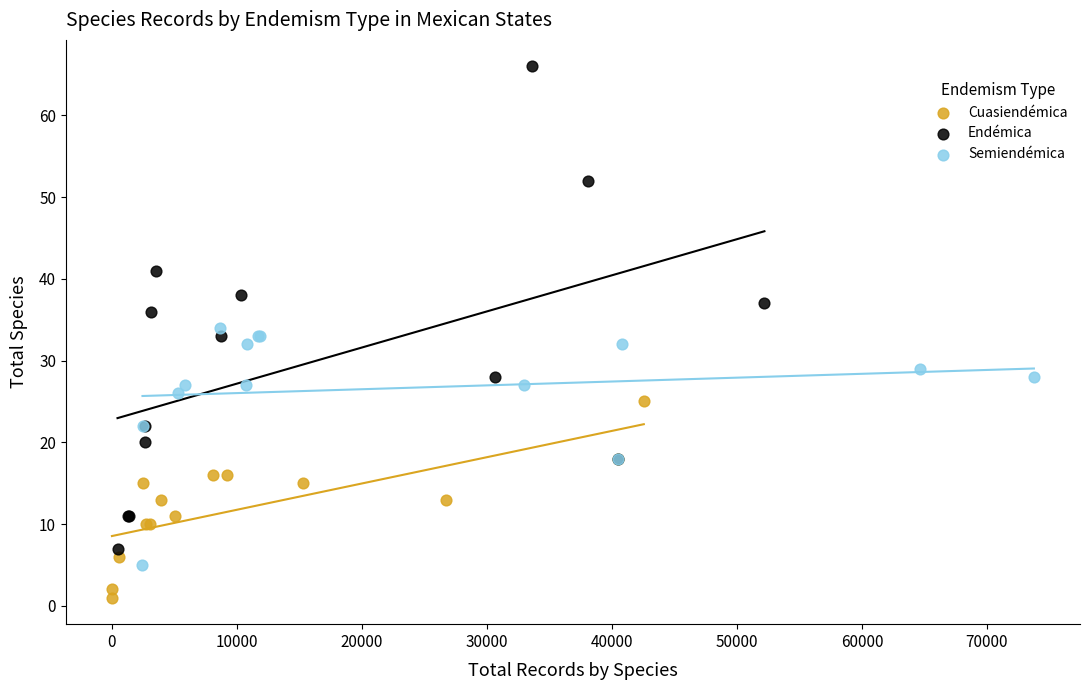

Which series has the largest Y range (max minus min)?

Endémica